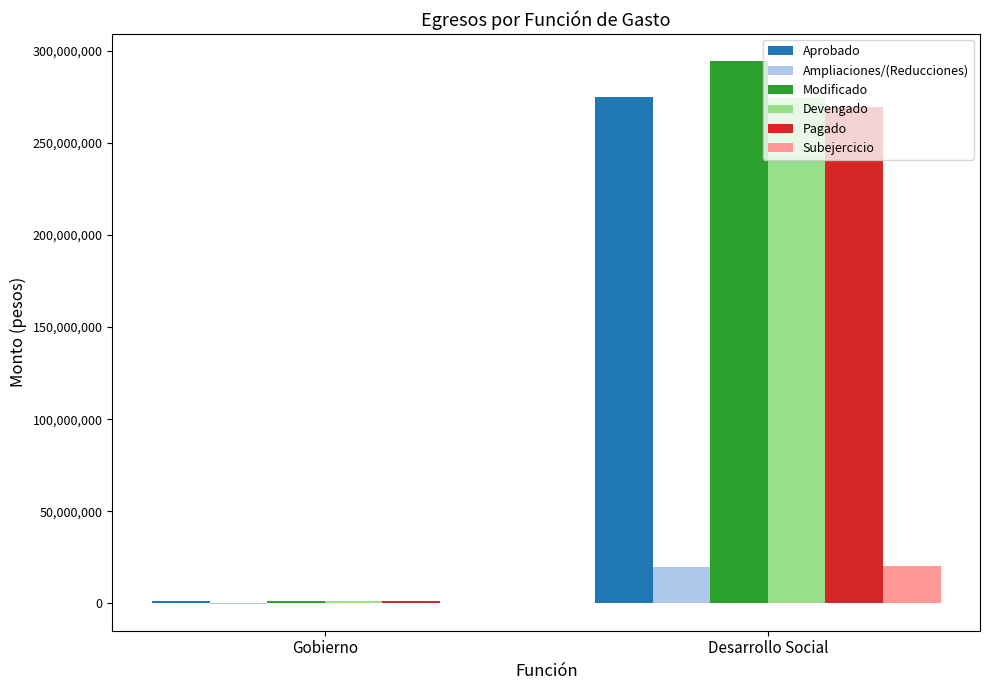

Which series changed the most between Gobierno and Desarrollo Social?

Modificado